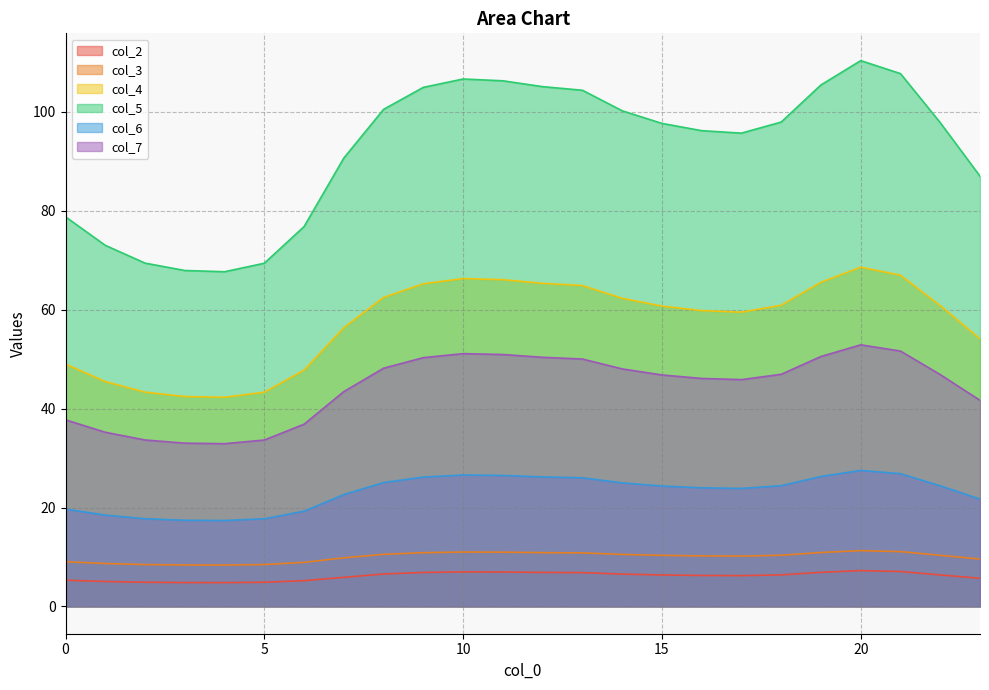

The value of col_6 at 19 is 38.2. True or false?

False